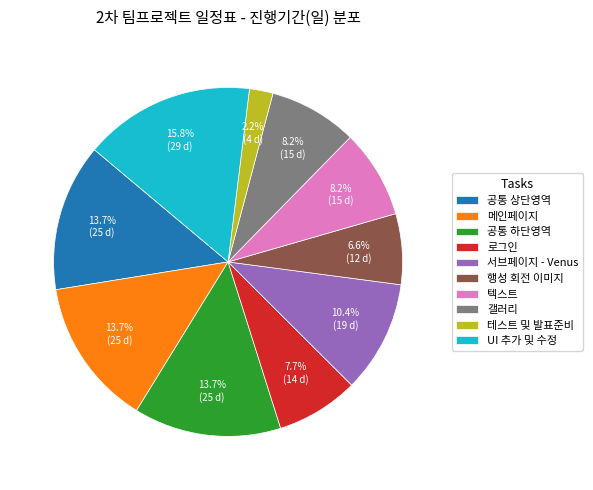

Is 테스트 및 발표준비 the majority of the pie?

No